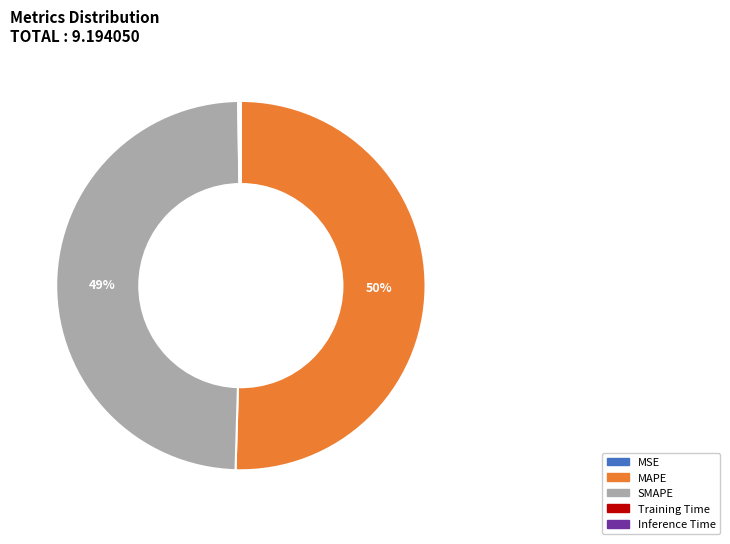

Does MAPE represent more than half of the total?

Yes